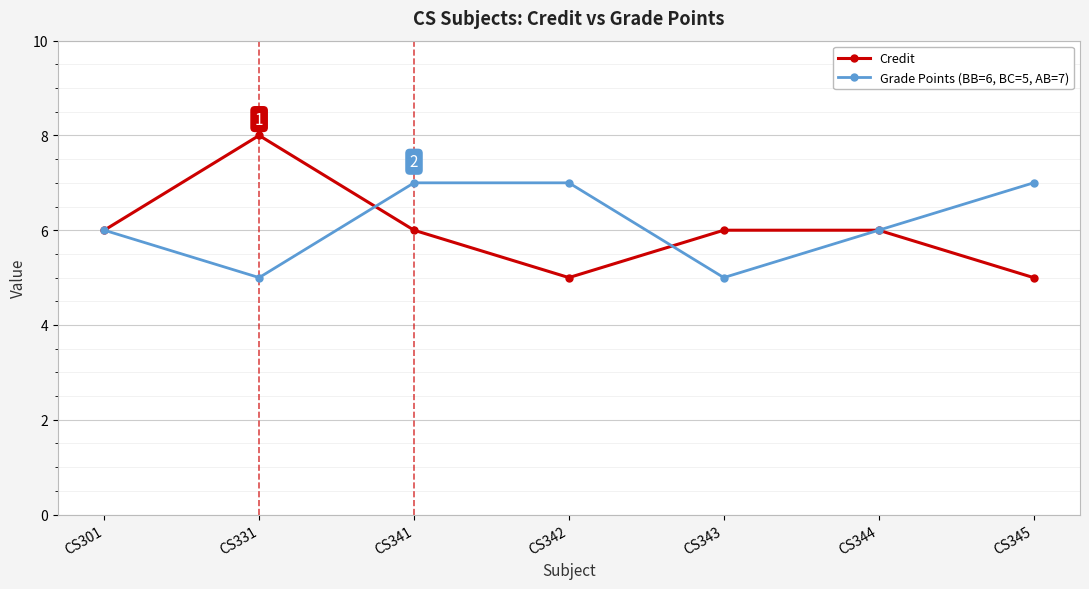

Reading left to right, transcribe all the data shown in this chart.

Credit: 6	8	6	5	6	6	5
Grade Points (BB=6, BC=5, AB=7): 6	5	7	7	5	6	7